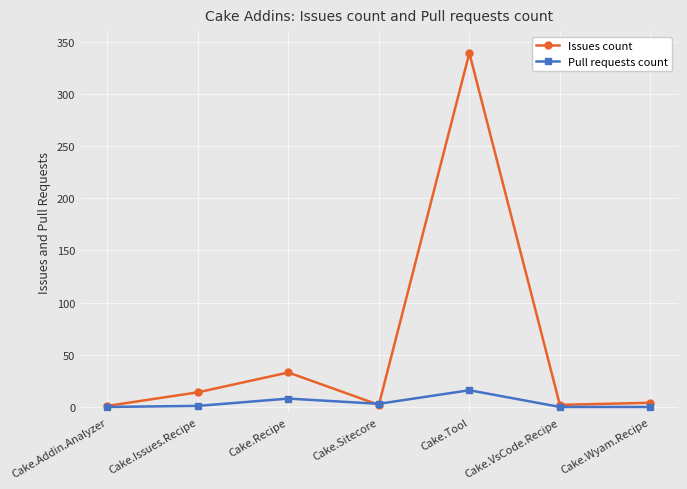

Which category has the highest value across all series?

Cake.Tool